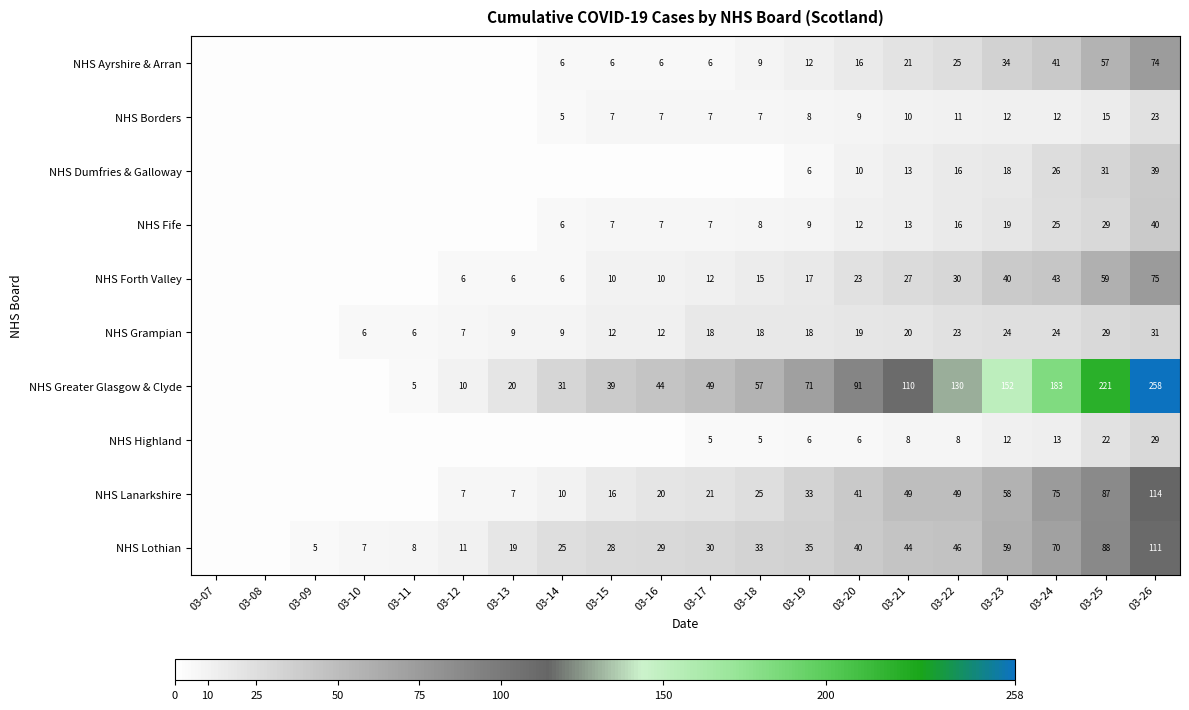

Is it true that NHS Greater Glasgow & Clyde equals 183 at 03-24?

True